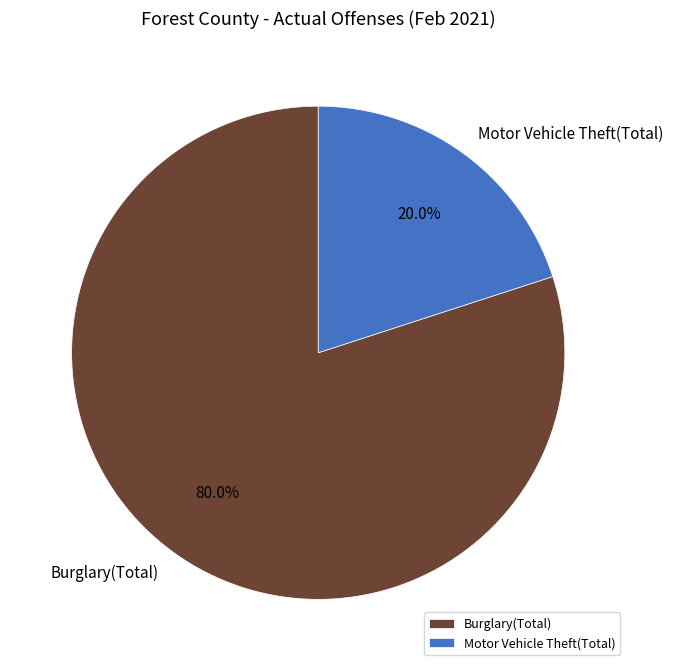

Which category has the biggest portion of the pie?

Burglary(Total)